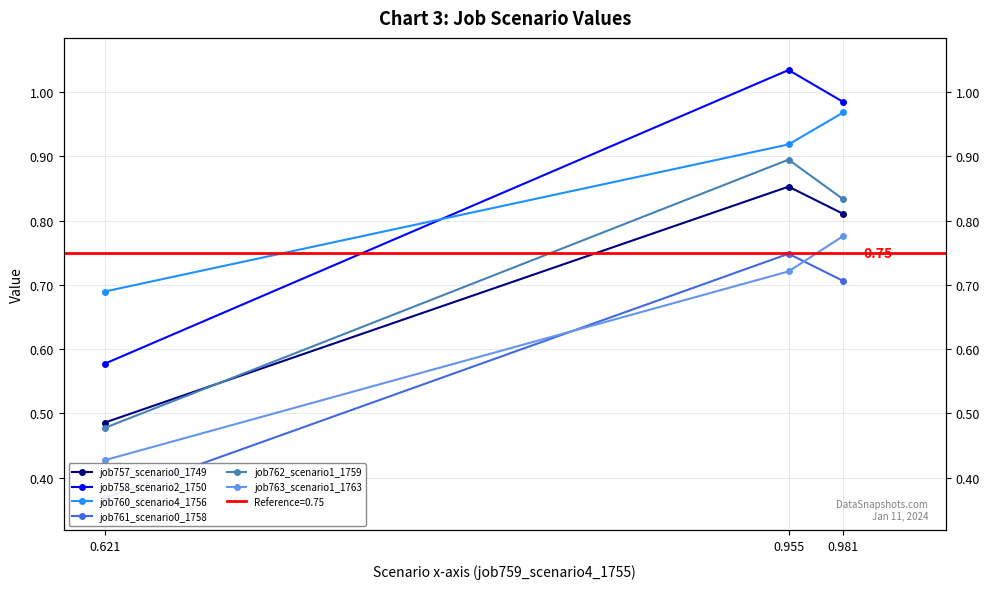

What is the sum of the job760_scenario4_1756 values at 0.981 and 0.955?

1.9